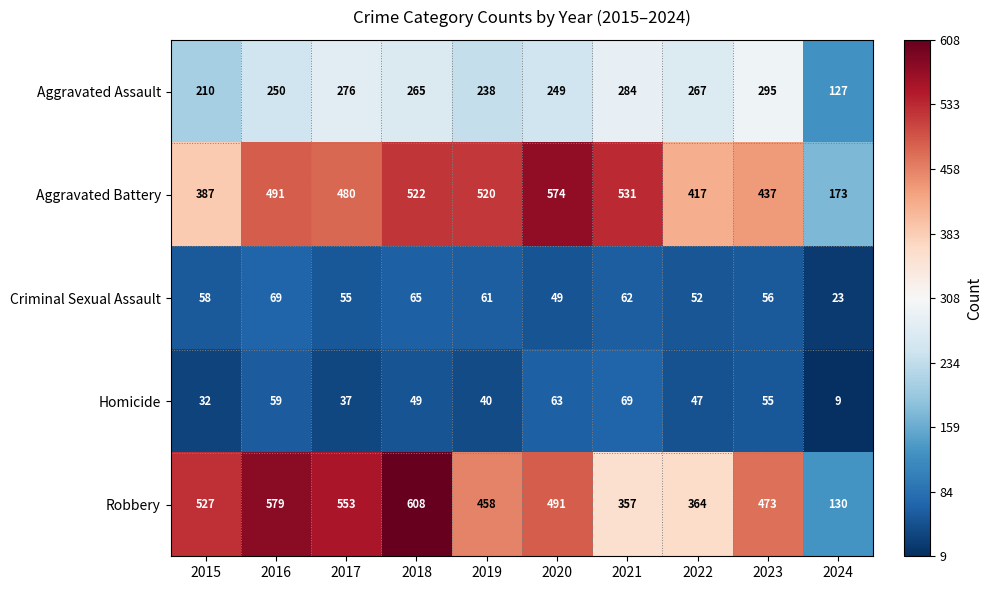

At 2017, list the series in order from smallest to largest.

Homicide, Criminal Sexual Assault, Aggravated Assault, Aggravated Battery, Robbery